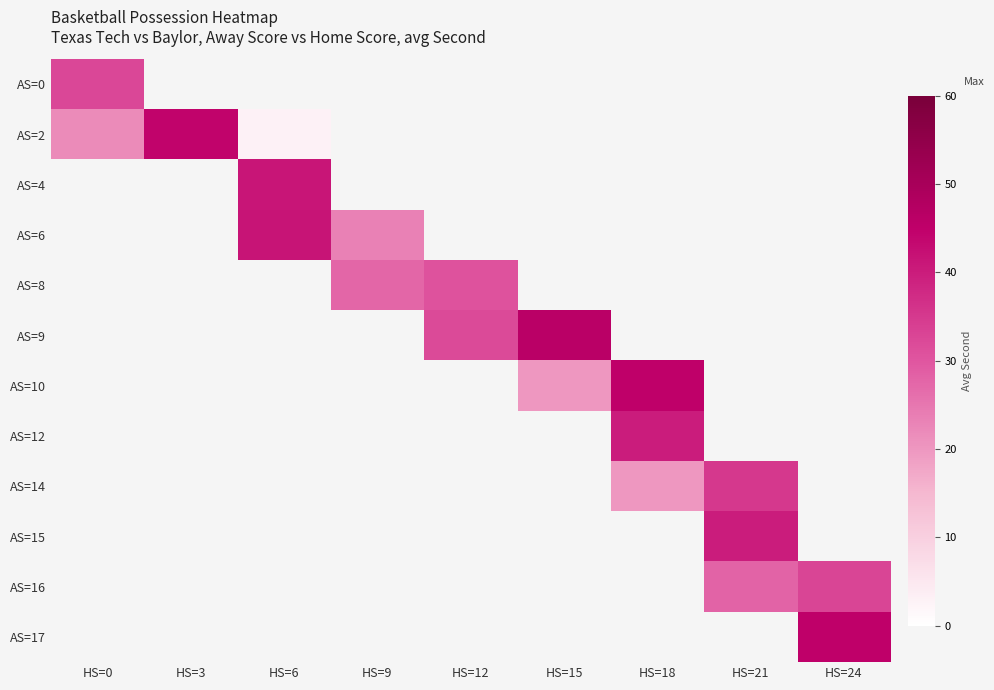

What is the maximum value shown in the chart?

46.0